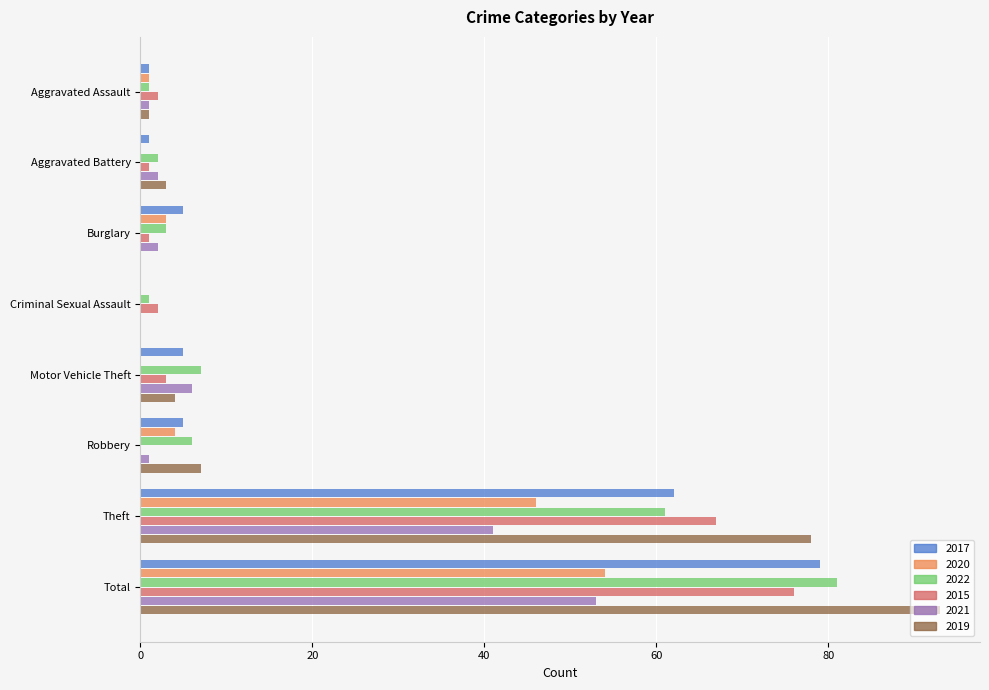

At which category is the sum across all series the highest?

Total